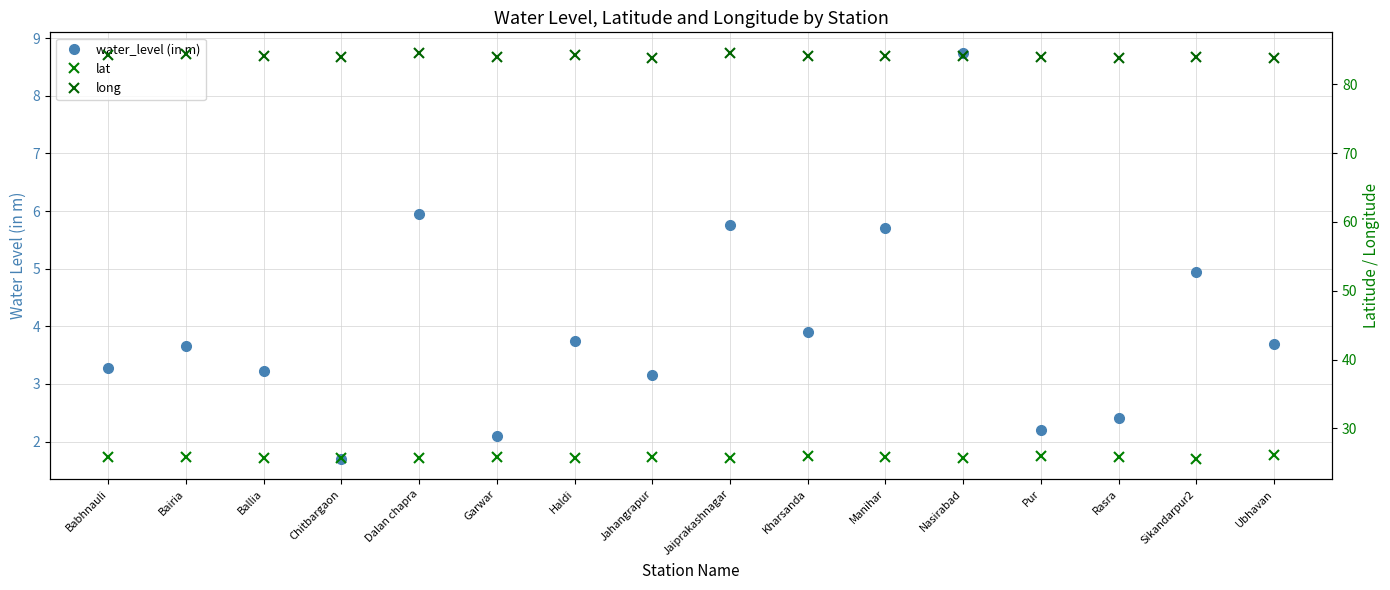

Reading left to right, transcribe all the data shown in this chart.

water_level (in m): Babhnauli=3.3	Bairia=3.6	Ballia=3.2	Chitbargaon=1.7	Dalan chapra=6.0	Garwar=2.1	Haldi=3.8	Jahangrapur=3.1	Jaiprakashnagar=5.8	Kharsanda=3.9	Manihar=5.7	Nasirabad=8.8	Pur=2.2	Rasra=2.4	Sikandarpur2=5.0	Ubhavan=3.7
lat: Babhnauli=25.8	Bairia=25.8	Ballia=25.8	Chitbargaon=25.7	Dalan chapra=25.7	Garwar=25.8	Haldi=25.7	Jahangrapur=25.8	Jaiprakashnagar=25.8	Kharsanda=25.9	Manihar=25.8	Nasirabad=25.8	Pur=26.0	Rasra=25.9	Sikandarpur2=25.6	Ubhavan=26.1
long: Babhnauli=84.2	Bairia=84.5	Ballia=84.2	Chitbargaon=84.0	Dalan chapra=84.5	Garwar=84.0	Haldi=84.3	Jahangrapur=83.9	Jaiprakashnagar=84.6	Kharsanda=84.1	Manihar=84.2	Nasirabad=84.1	Pur=84.0	Rasra=83.9	Sikandarpur2=83.9	Ubhavan=83.9